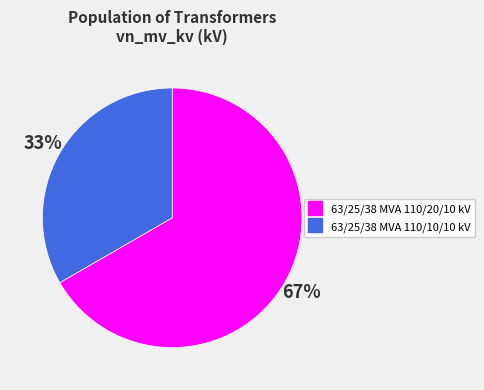

How many slices are in this pie chart?

2